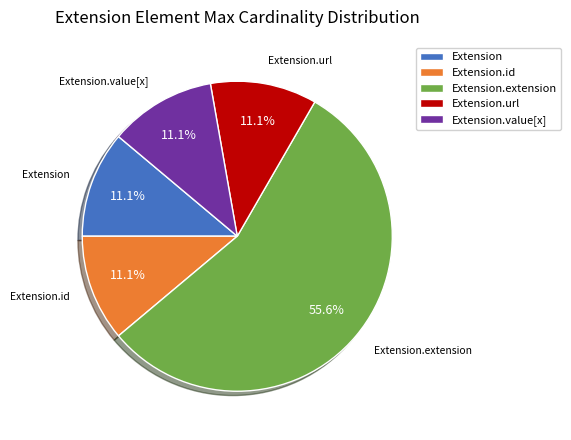

To the nearest percent, what is the difference between the Extension.extension and Extension.value[x] slice percentages?

44%